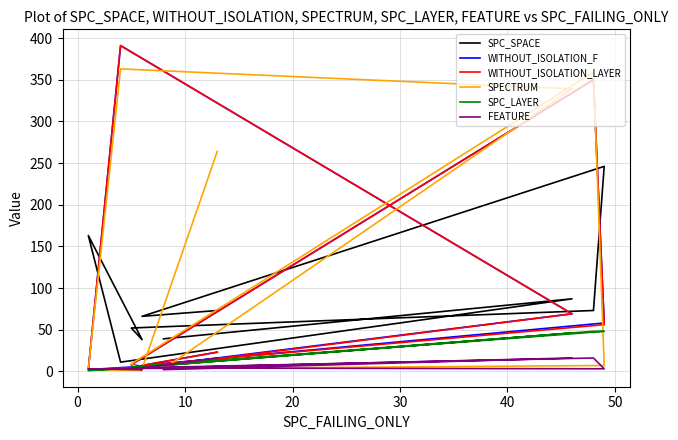

True or false: FEATURE has a value of 2 at 40.

True